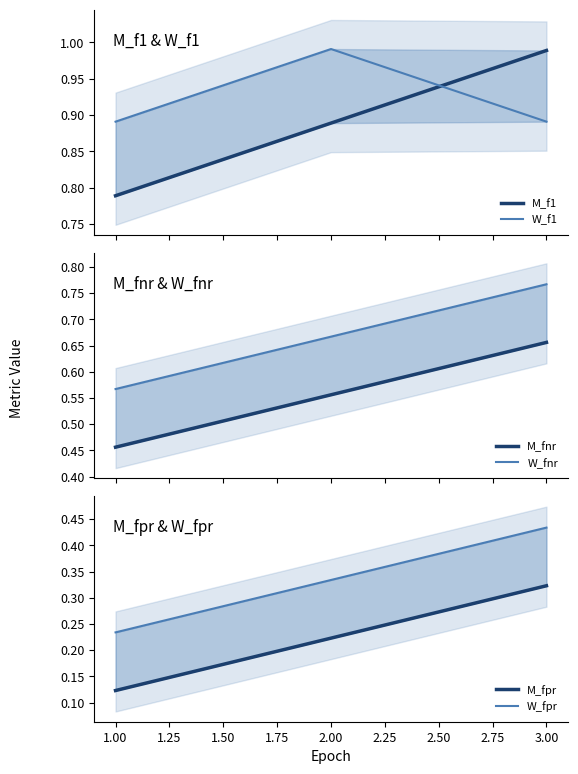

At how many categories does at least one series exceed 0?

3